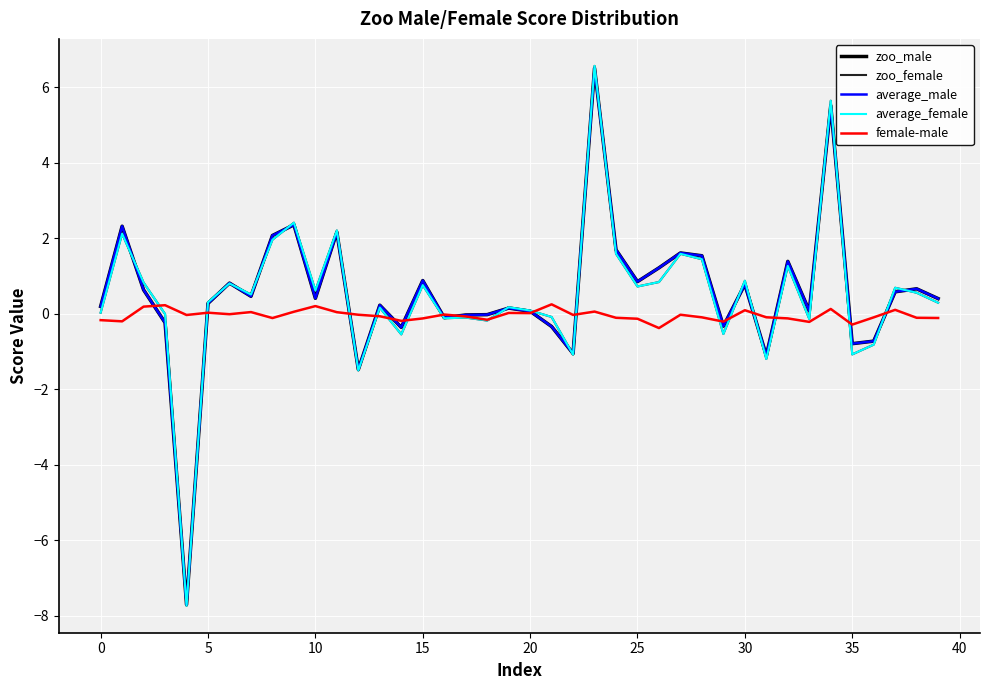

What is the difference between the highest and lowest values at 0?

0.4